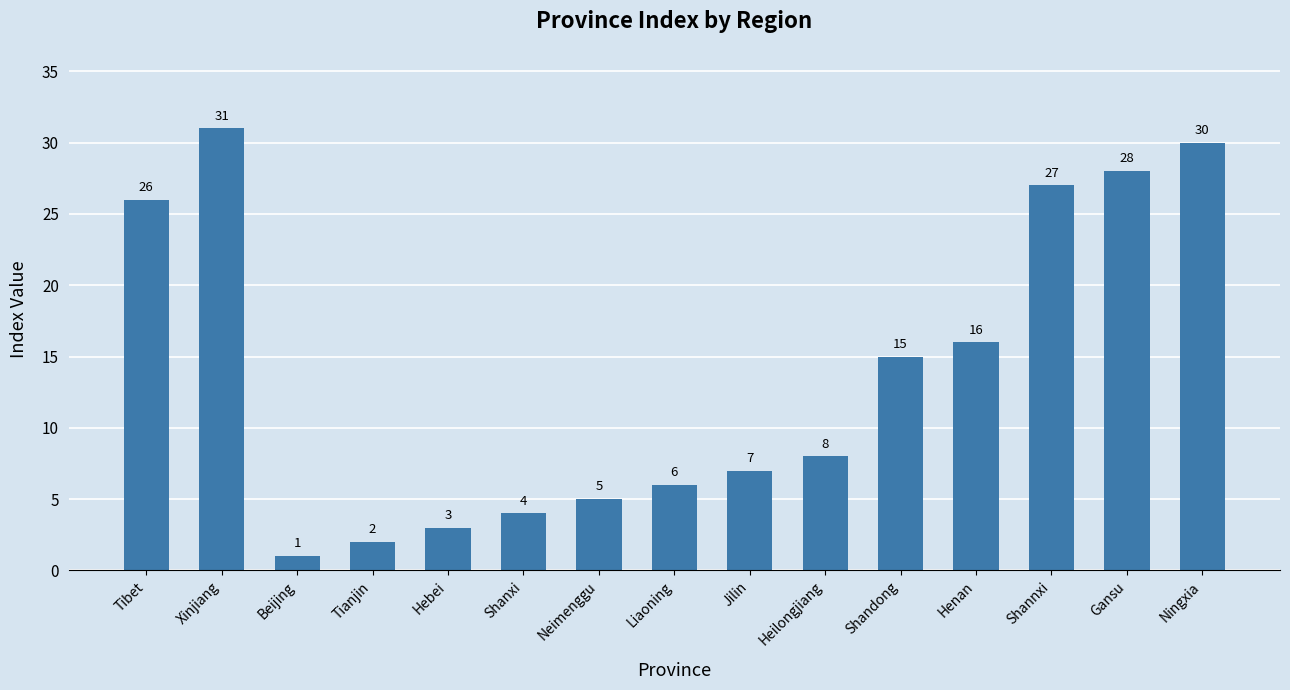

Reading right to left, what are all the values shown in this chart?

30	28	27	16	15	8	7	6	5	4	3	2	1	31	26